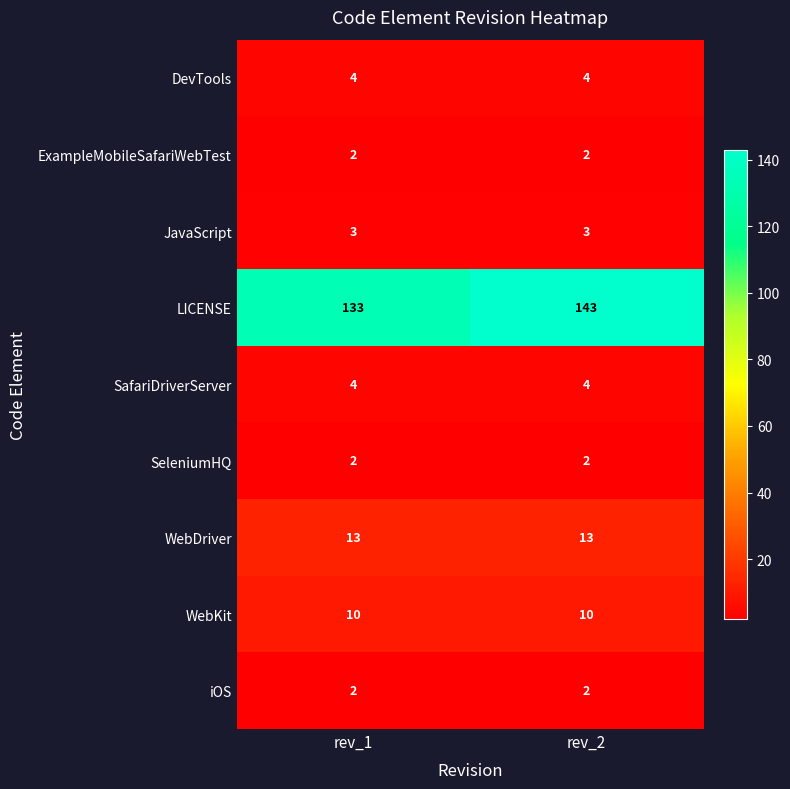

Which series has the largest total across all categories?

LICENSE